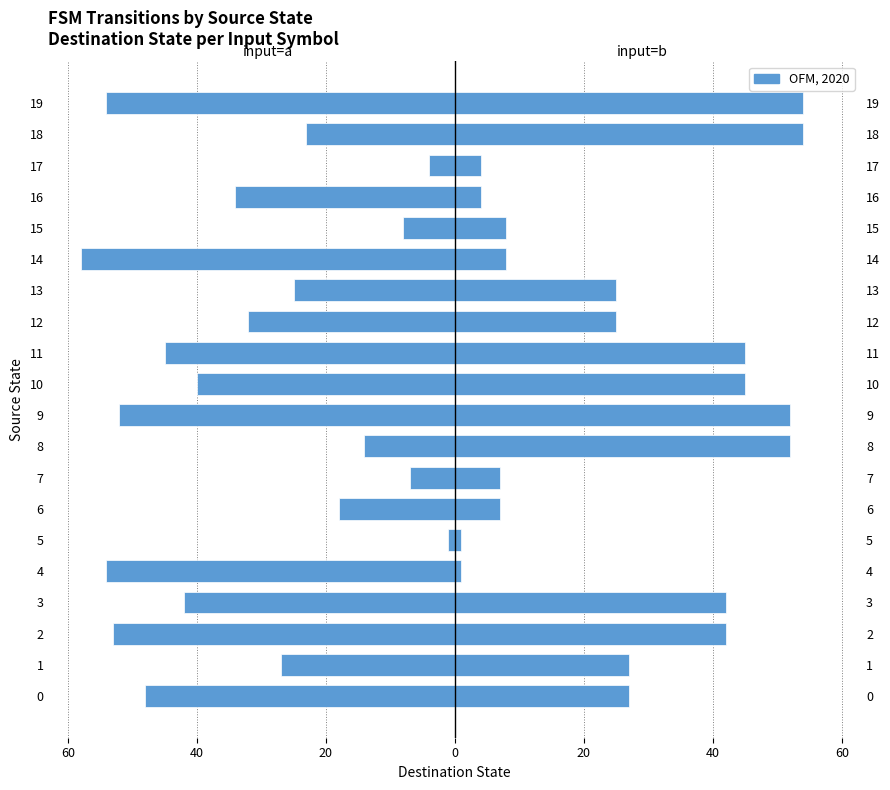

What is the sum of all input=b values?

530